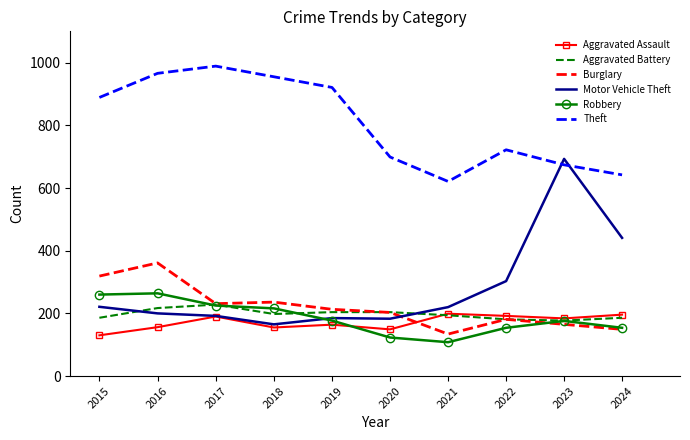

True or false: Burglary and Theft cross at least once.

False